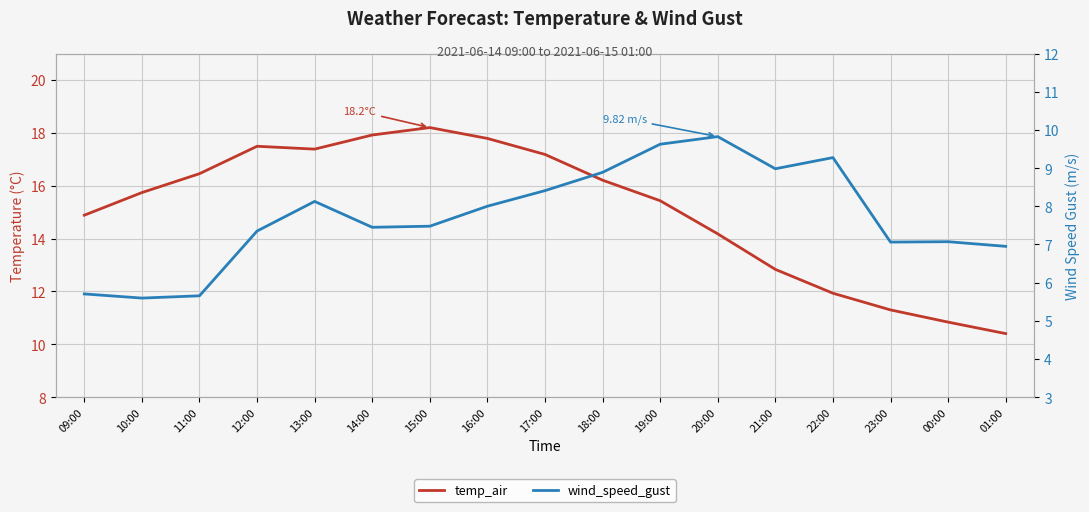

What are all the series names shown in the legend?

temp_air, wind_speed_gust